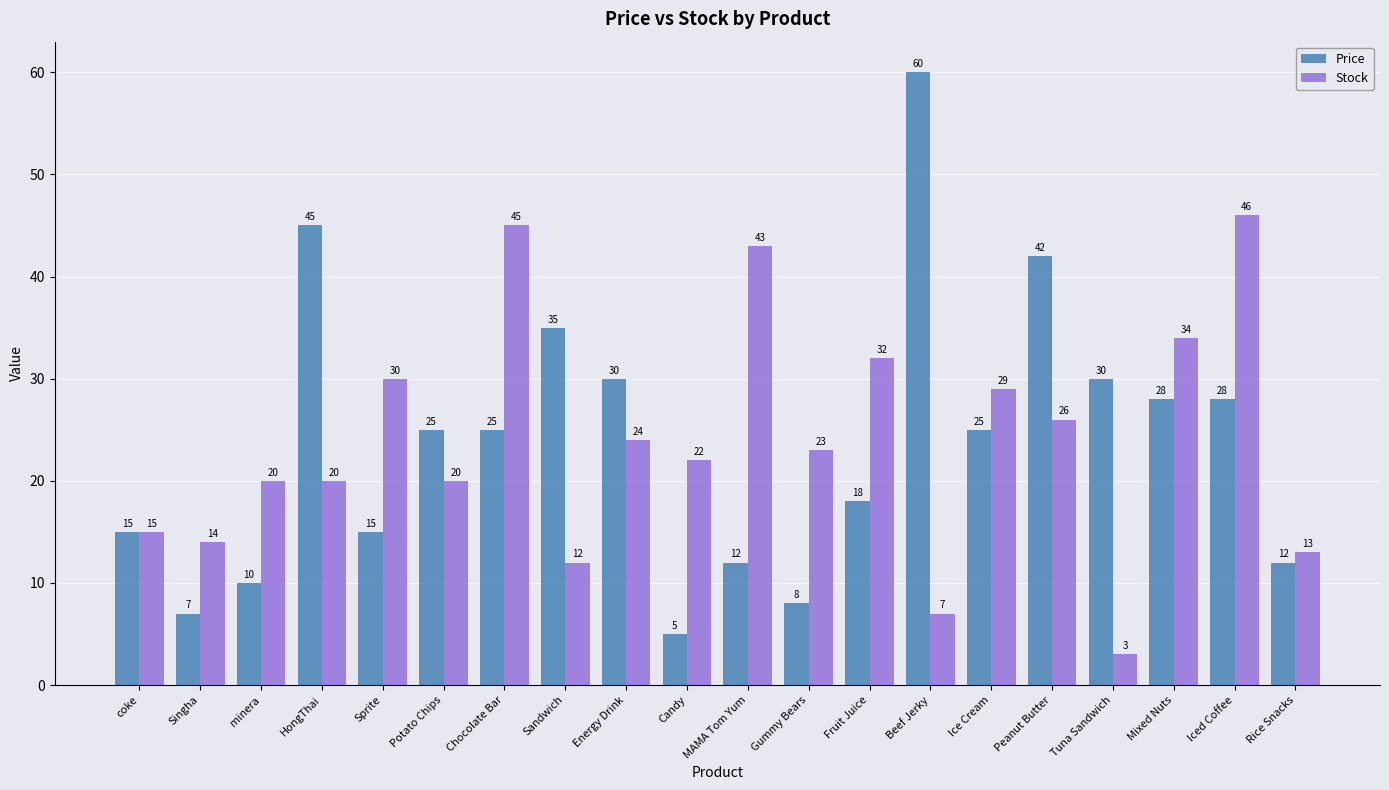

Where is Stock nearest to the value 24?

Energy Drink